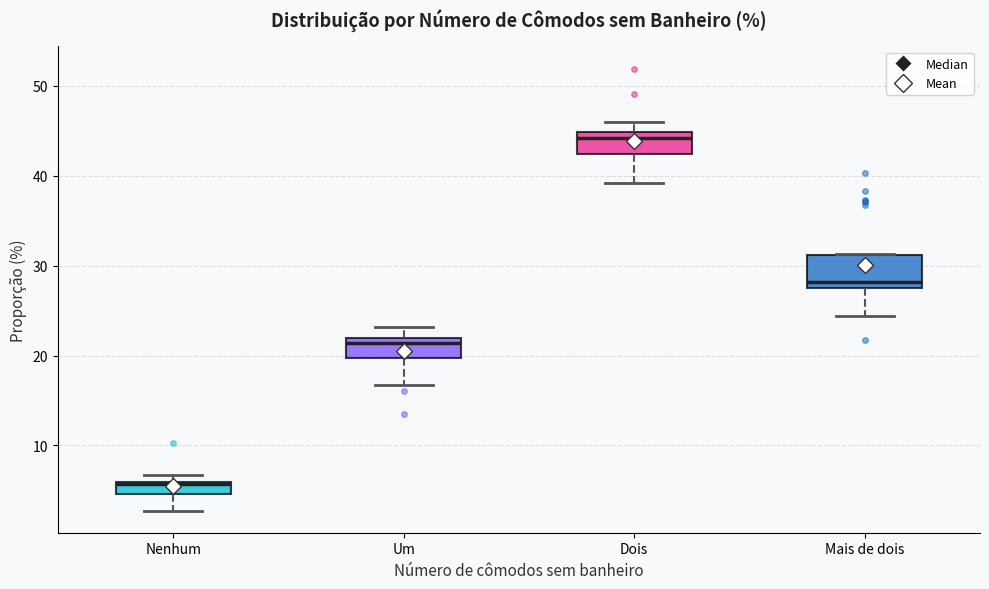

Which box's median line is the highest?

Dois